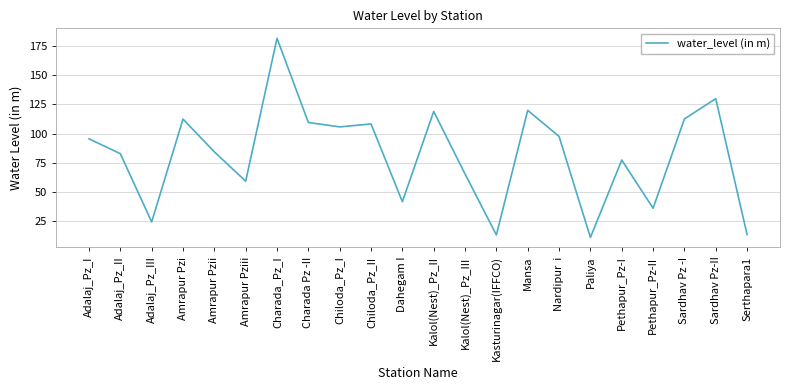

Read the value at Adalaj_Pz_III.

24.3